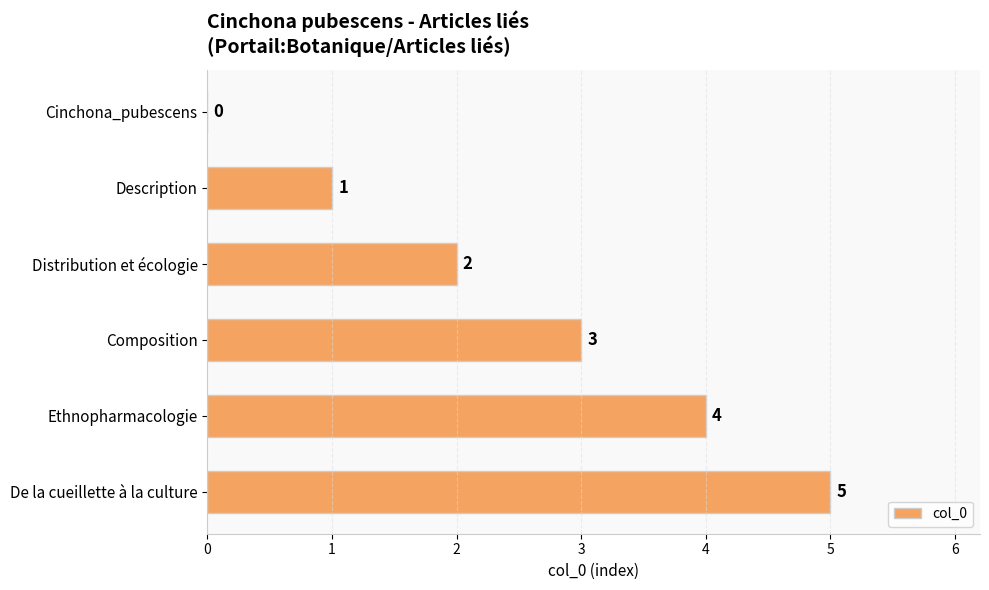

The chart shows a value of 2 at Cinchona_pubescens. True or false?

False